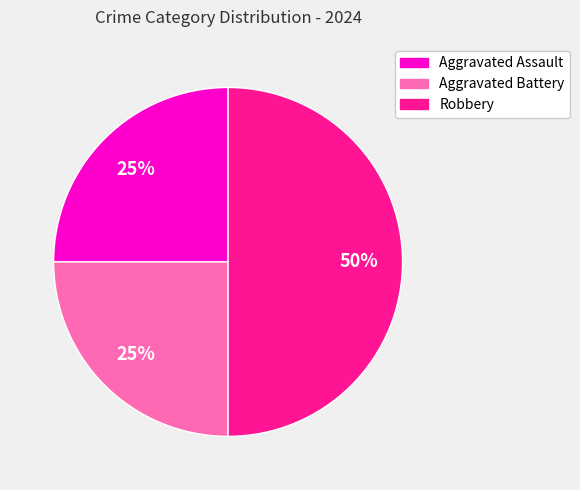

Combined, do Robbery and Aggravated Assault account for over 50%?

Yes